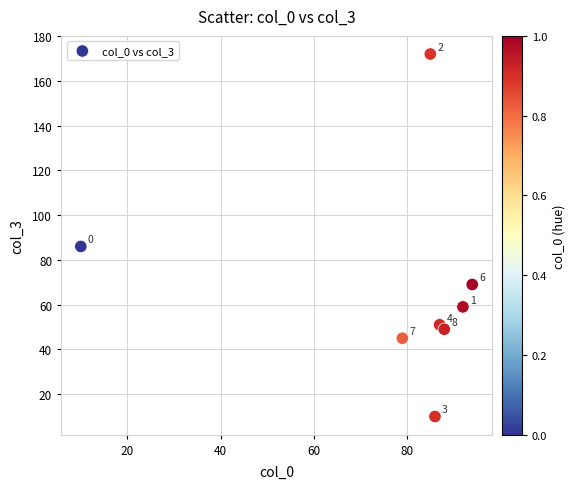

What Y value in the scatter plot is closest to 91?

86